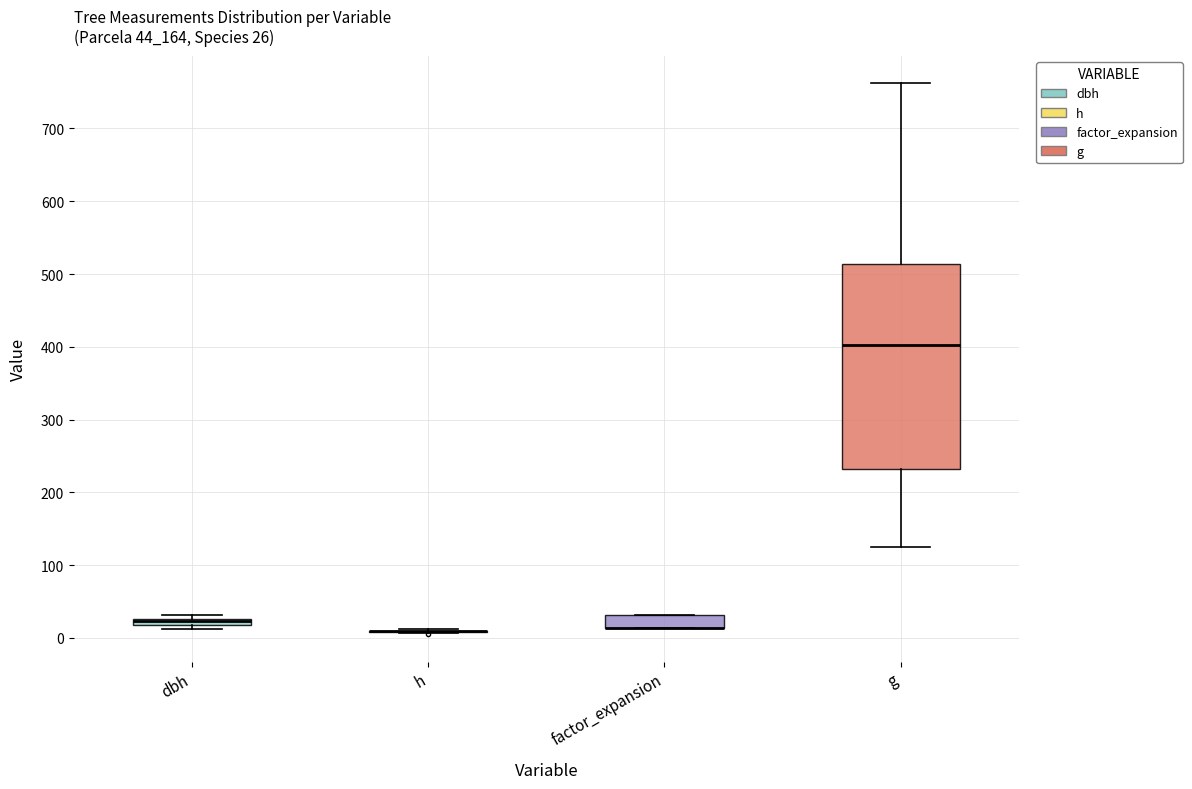

Comparing the boxes themselves (not the whiskers), which one is the tallest?

g